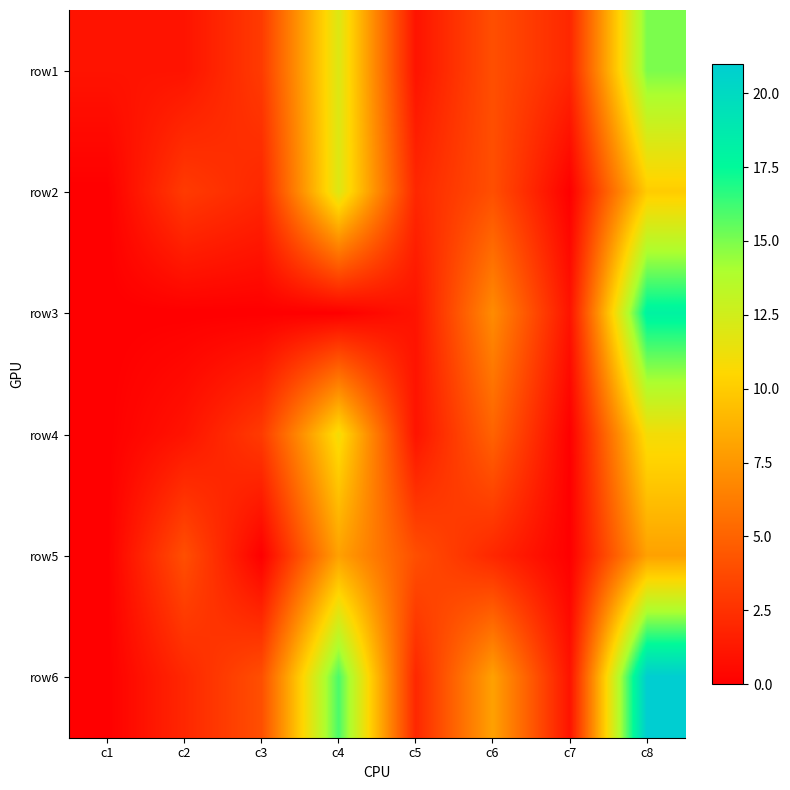

Between c8 and c5, which is larger?

c8